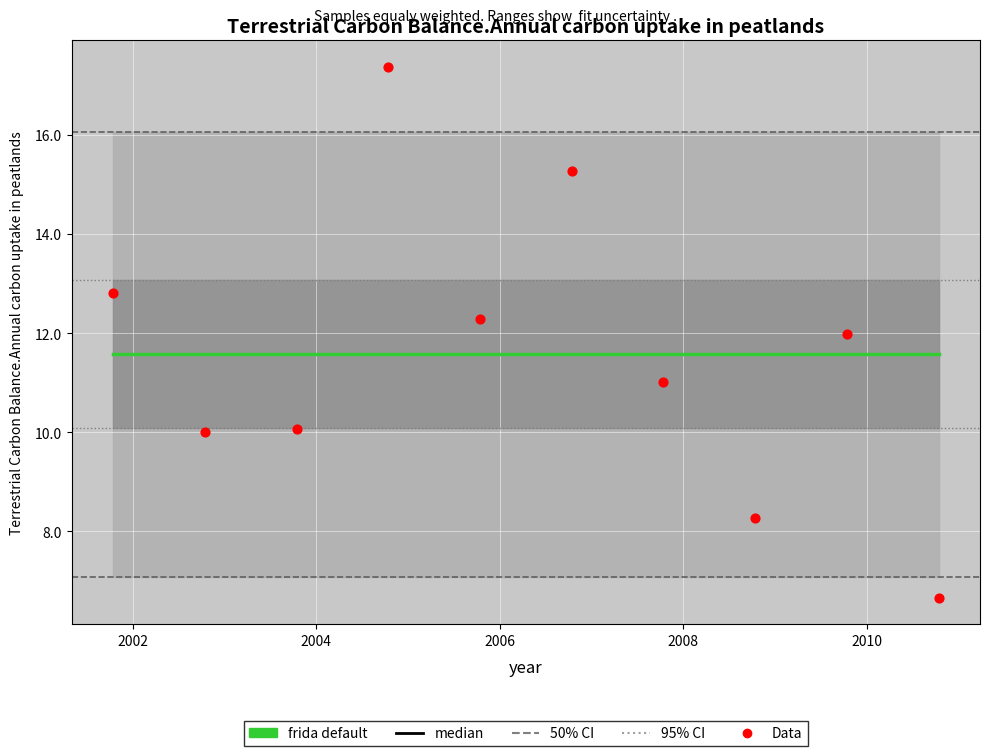

At how many categories does at least one series exceed 12?

4